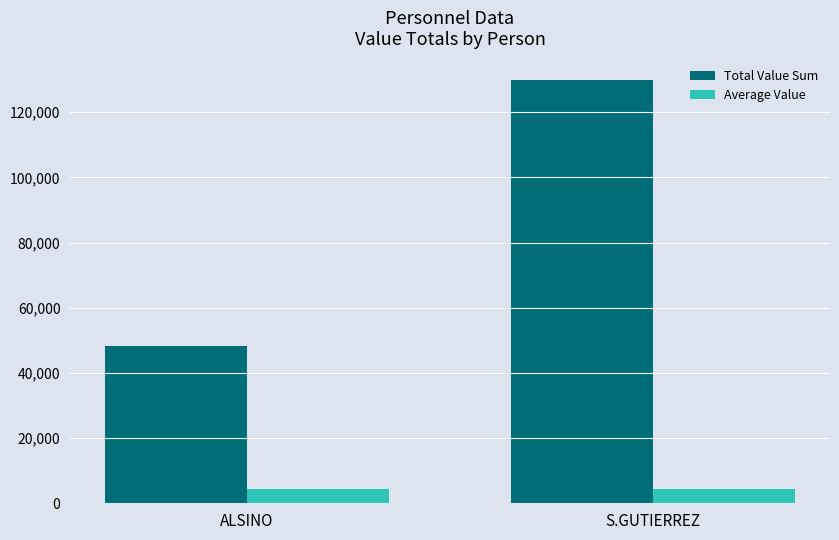

Read the Total Value Sum value at S.GUTIERREZ, to the nearest 50.

129950